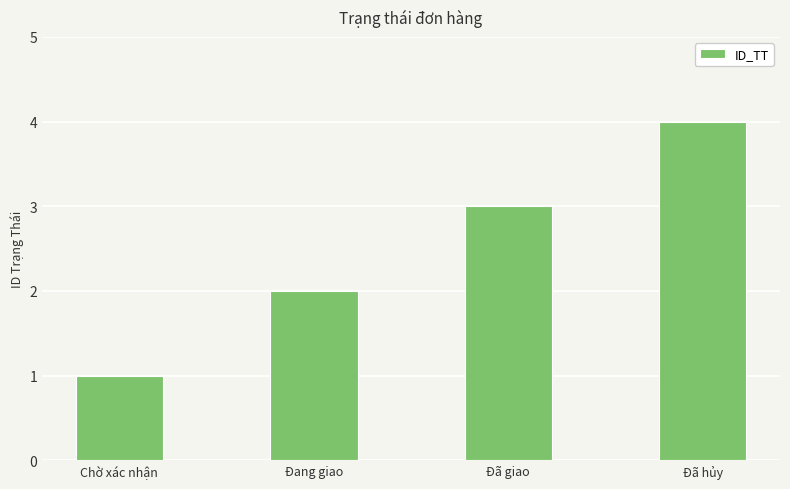

The chart shows a value of 2 at Đang giao. True or false?

True